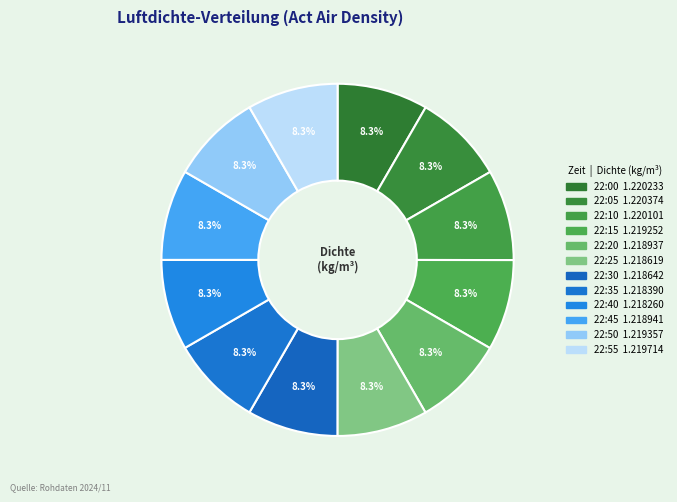

The 22:15 slice represents 17% of the pie. True or false?

False